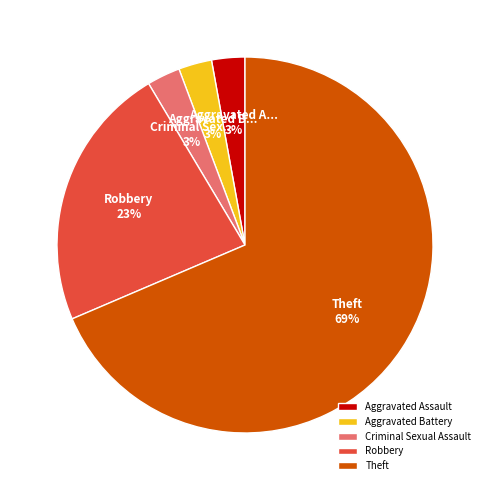

To the nearest percent, what is the combined percentage of Theft and Criminal Sexual Assault?

71%